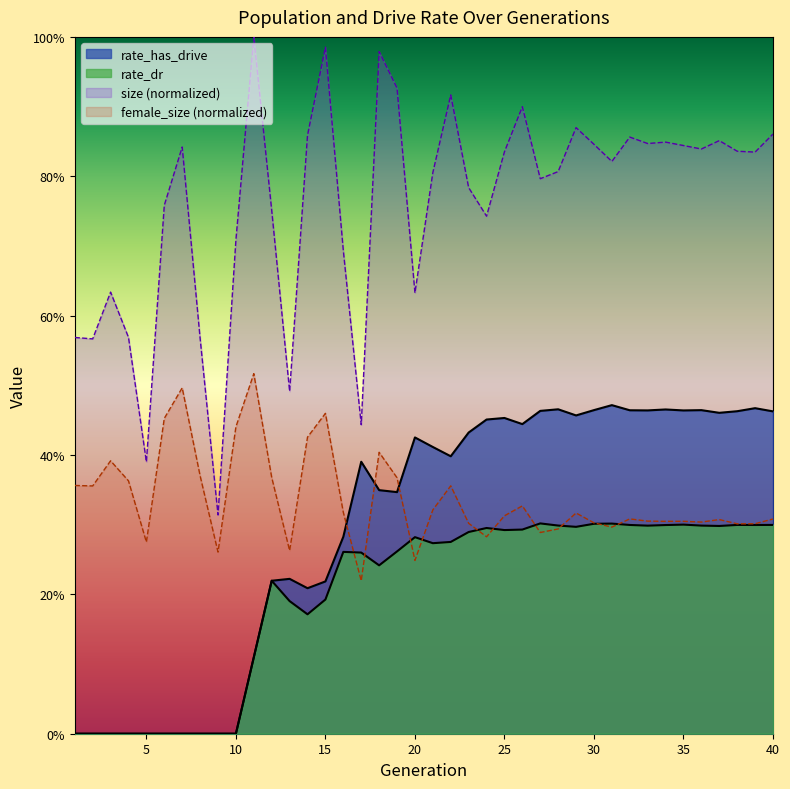

Reading right to left, transcribe all the data shown in this chart.

size: 0.9	0.8	0.8	0.9	0.8	0.8	0.8	0.8	0.9	0.8	0.8	0.9	0.8	0.8	0.9	0.8	0.7	0.8	0.9	0.8	0.6	0.9	1.0	0.4	0.7	1.0	0.9	0.5	0.8	1.0	0.7	0.3	0.6	0.8	0.8	0.4	0.6	0.6	0.6	0.6
female_size: 0.3	0.3	0.3	0.3	0.3	0.3	0.3	0.3	0.3	0.3	0.3	0.3	0.3	0.3	0.3	0.3	0.3	0.3	0.4	0.3	0.2	0.4	0.4	0.2	0.3	0.5	0.4	0.3	0.4	0.5	0.4	0.3	0.4	0.5	0.5	0.3	0.4	0.4	0.4	0.4
rate_dr: 0.3	0.3	0.3	0.3	0.3	0.3	0.3	0.3	0.3	0.3	0.3	0.3	0.3	0.3	0.3	0.3	0.3	0.3	0.3	0.3	0.3	0.3	0.2	0.3	0.3	0.2	0.2	0.2	0.2	0.1	0.0	0.0	0.0	0.0	0.0	0.0	0.0	0.0	0.0	0.0
rate_has_drive: 0.5	0.5	0.5	0.5	0.5	0.5	0.5	0.5	0.5	0.5	0.5	0.5	0.5	0.5	0.4	0.5	0.5	0.4	0.4	0.4	0.4	0.3	0.3	0.4	0.3	0.2	0.2	0.2	0.2	0.1	0.0	0.0	0.0	0.0	0.0	0.0	0.0	0.0	0.0	0.0